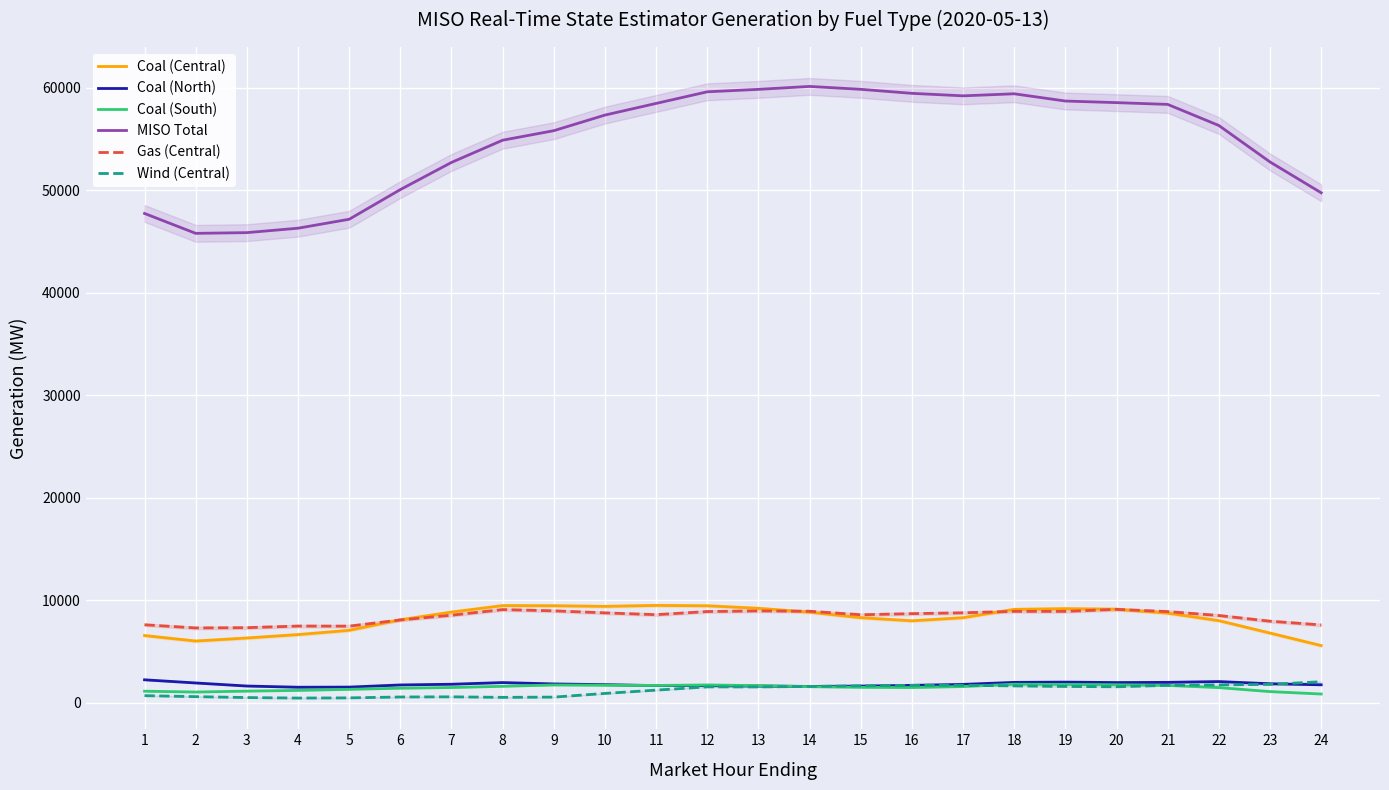

Which has a higher value, 7 or 5?

7